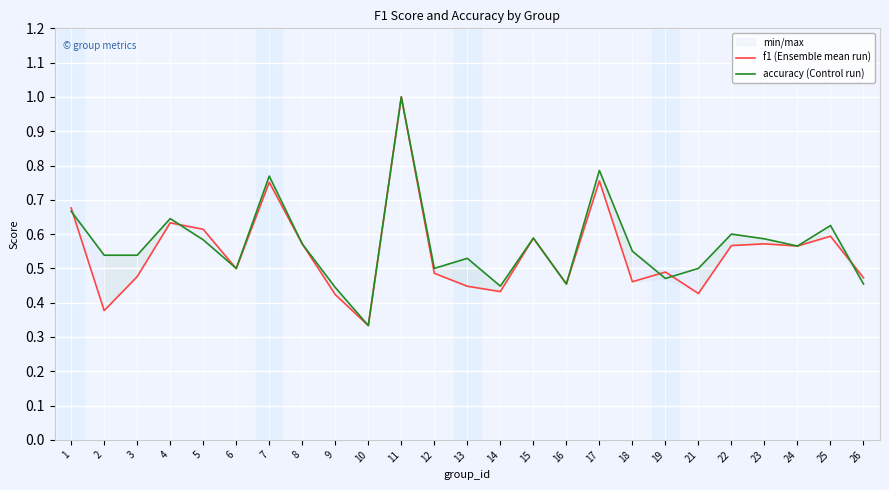

The value of accuracy (Control run) at 7 is 0.8. True or false?

True